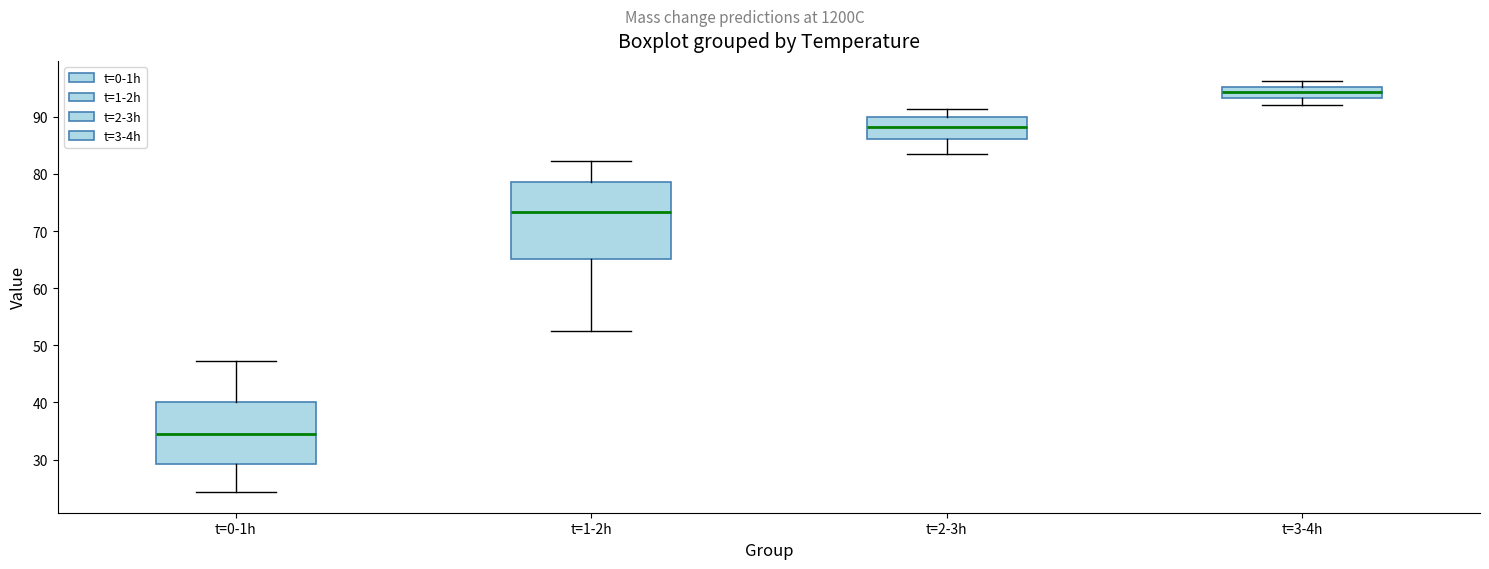

Reading left to right, read every box against the y-axis: the position of its median line, the range the box covers, and the ends of its whiskers. The values are not printed on the chart, so give them approximately, as read against the axis.

t=0-1h: median 35, box 29 to 40, whiskers 24 to 47
t=1-2h: median 73, box 65 to 79, whiskers 53 to 82
t=2-3h: median 88, box 86 to 90, whiskers 84 to 91
t=3-4h: median 94, box 93 to 95, whiskers 92 to 96